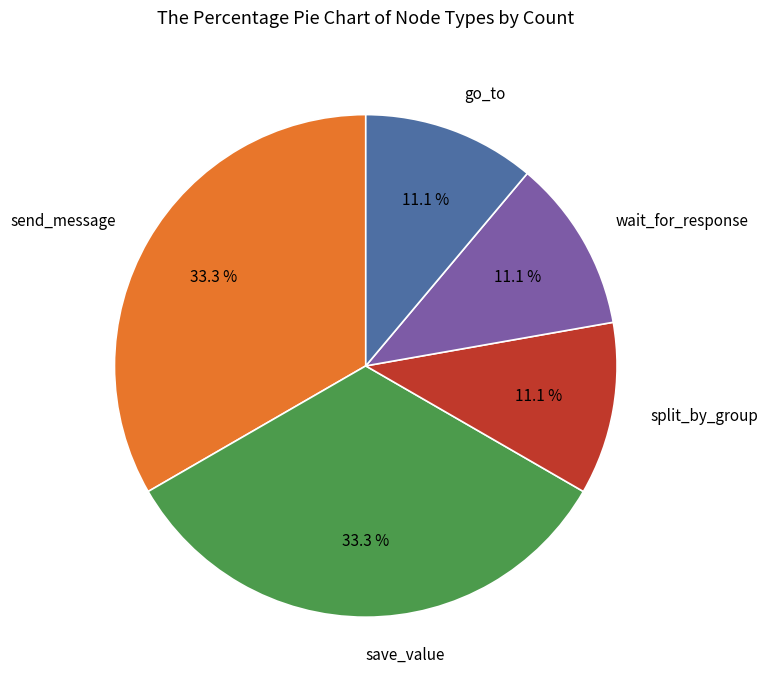

Is there any slice that represents more than half of the pie?

No